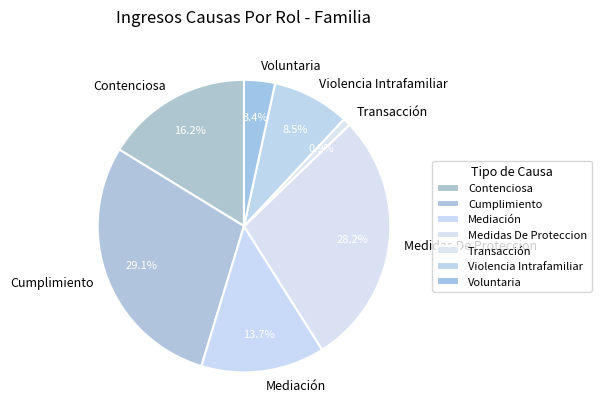

To the nearest percent, what is the difference between the Cumplimiento and Mediación slice percentages?

15%